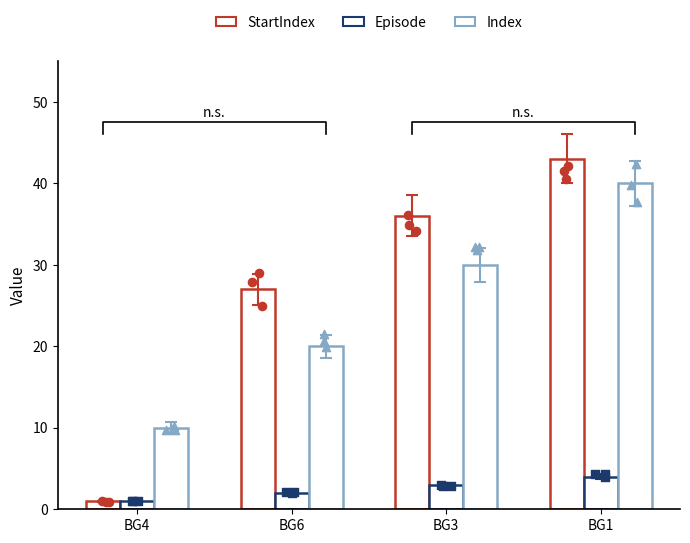

Which series has the largest Y range (max minus min)?

StartIndex